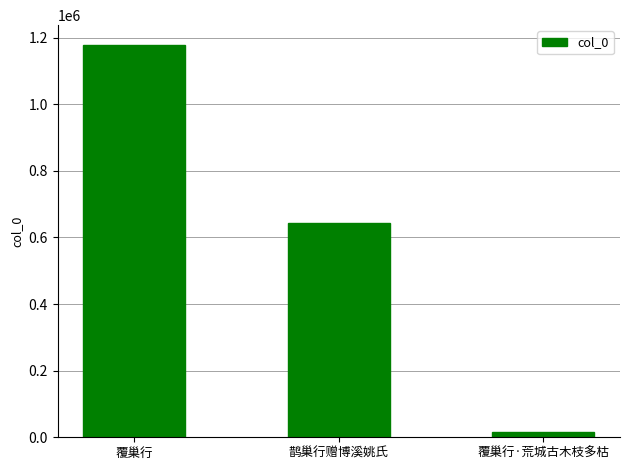

What is the value of the 2nd bar from the left?

643117